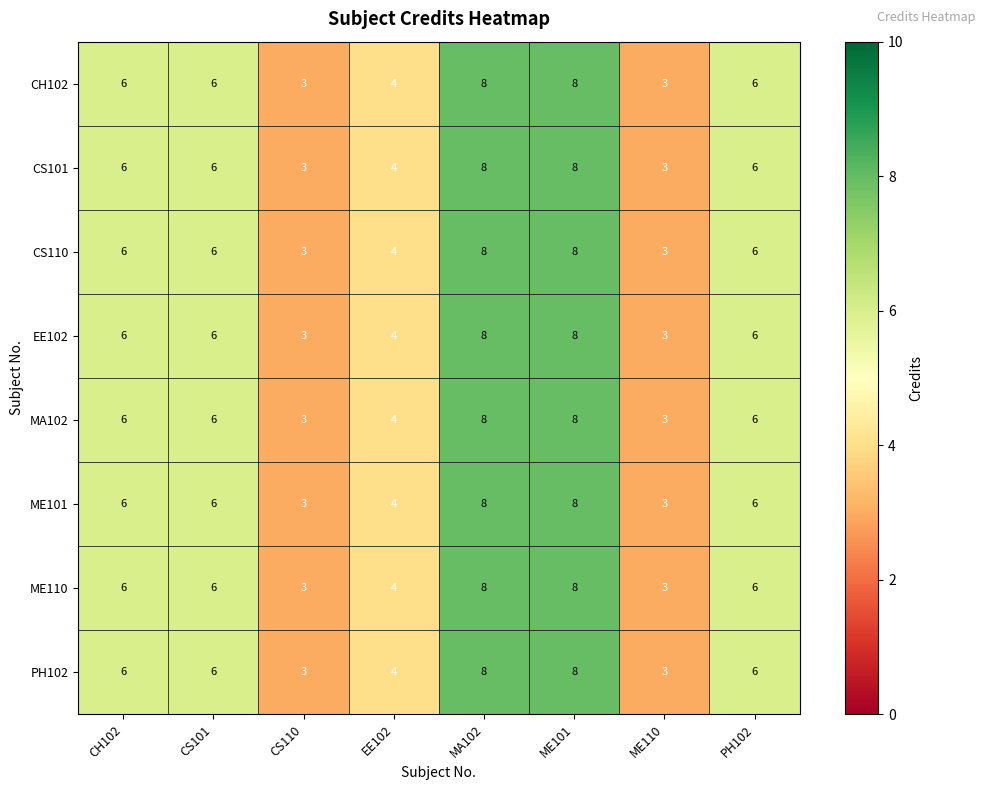

How many CS101 values are between 4 and 8?

6